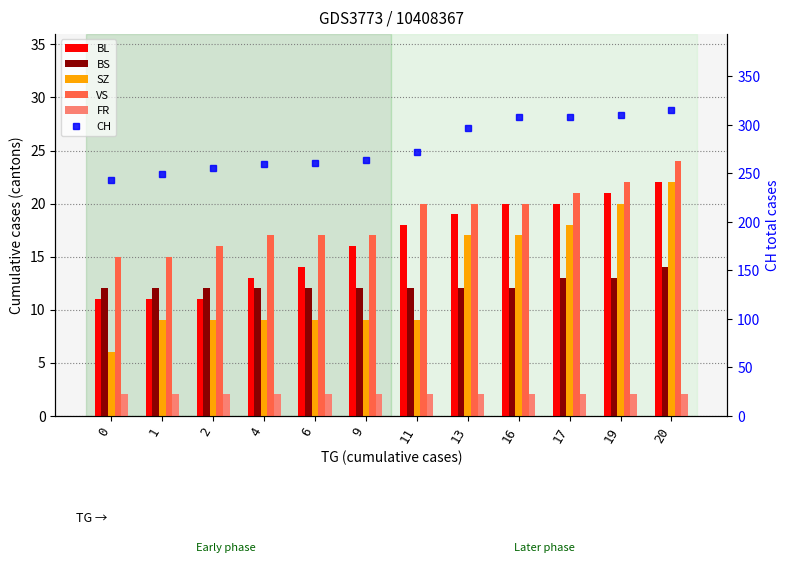

Between 2 and 4, which series saw the biggest shift?

CH